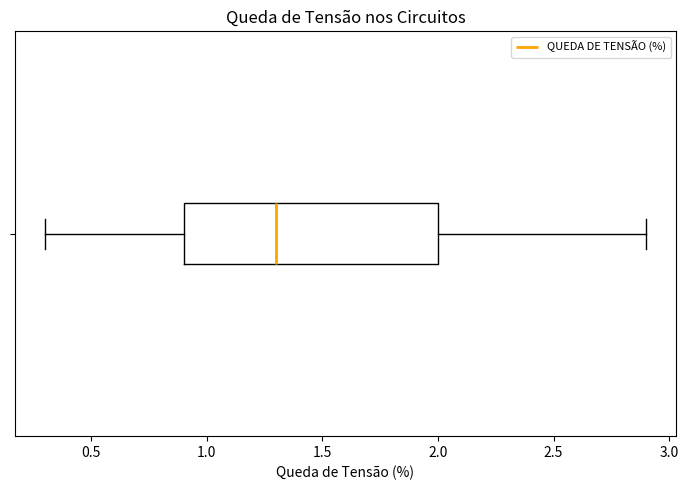

Where does the right whisker of the box end on the x-axis? The values are not printed on the chart, so give them approximately, as read against the axis.

2.9